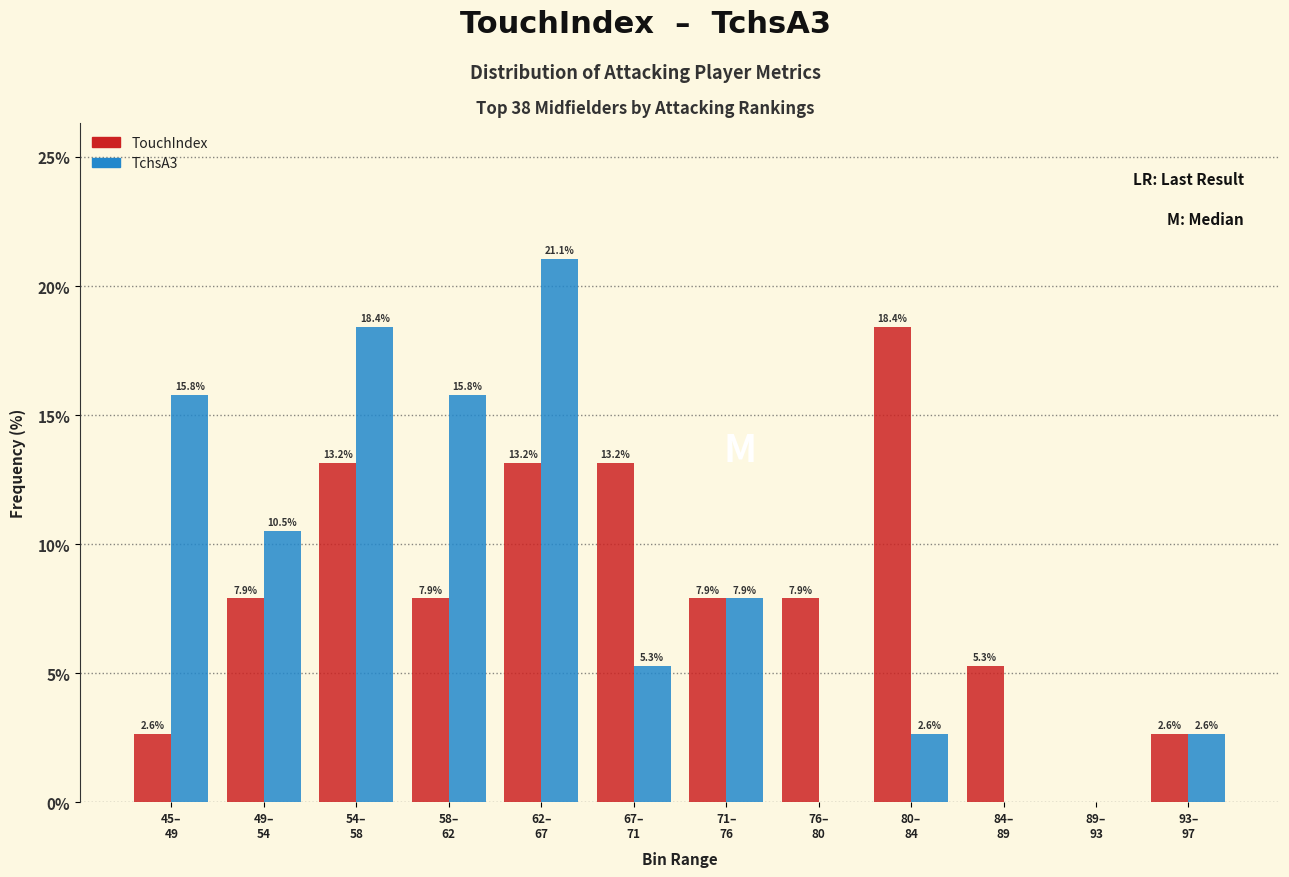

What is the sum of all TchsA3 values?

100.0